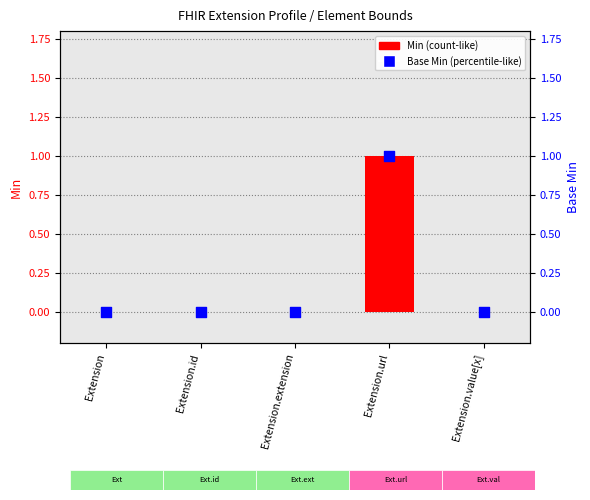

What are all the series names shown in the legend?

Min, Base Min